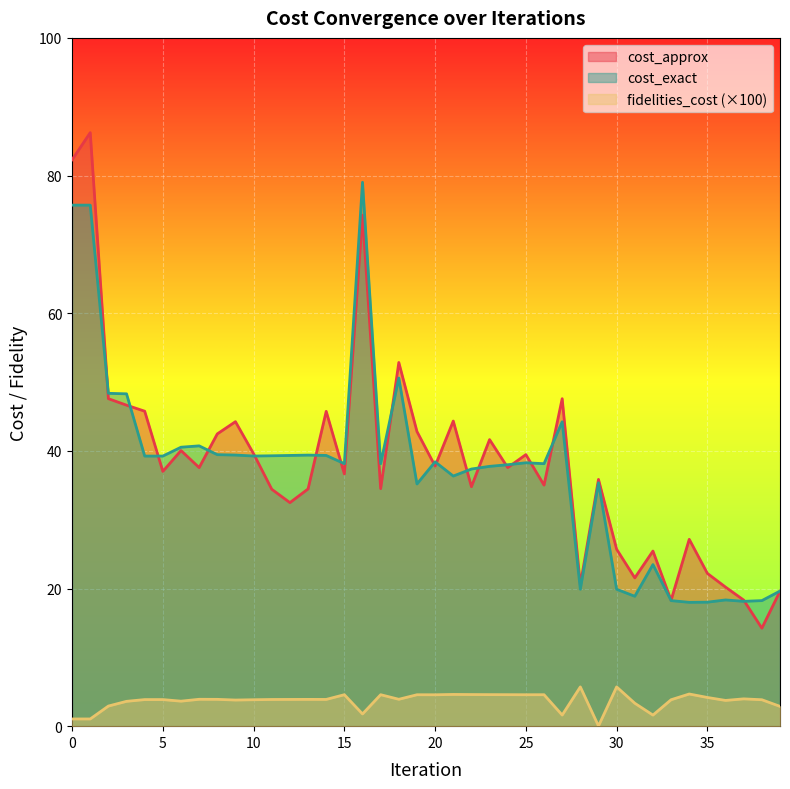

The cost_exact series shows 16.5 at 22. True or false?

False